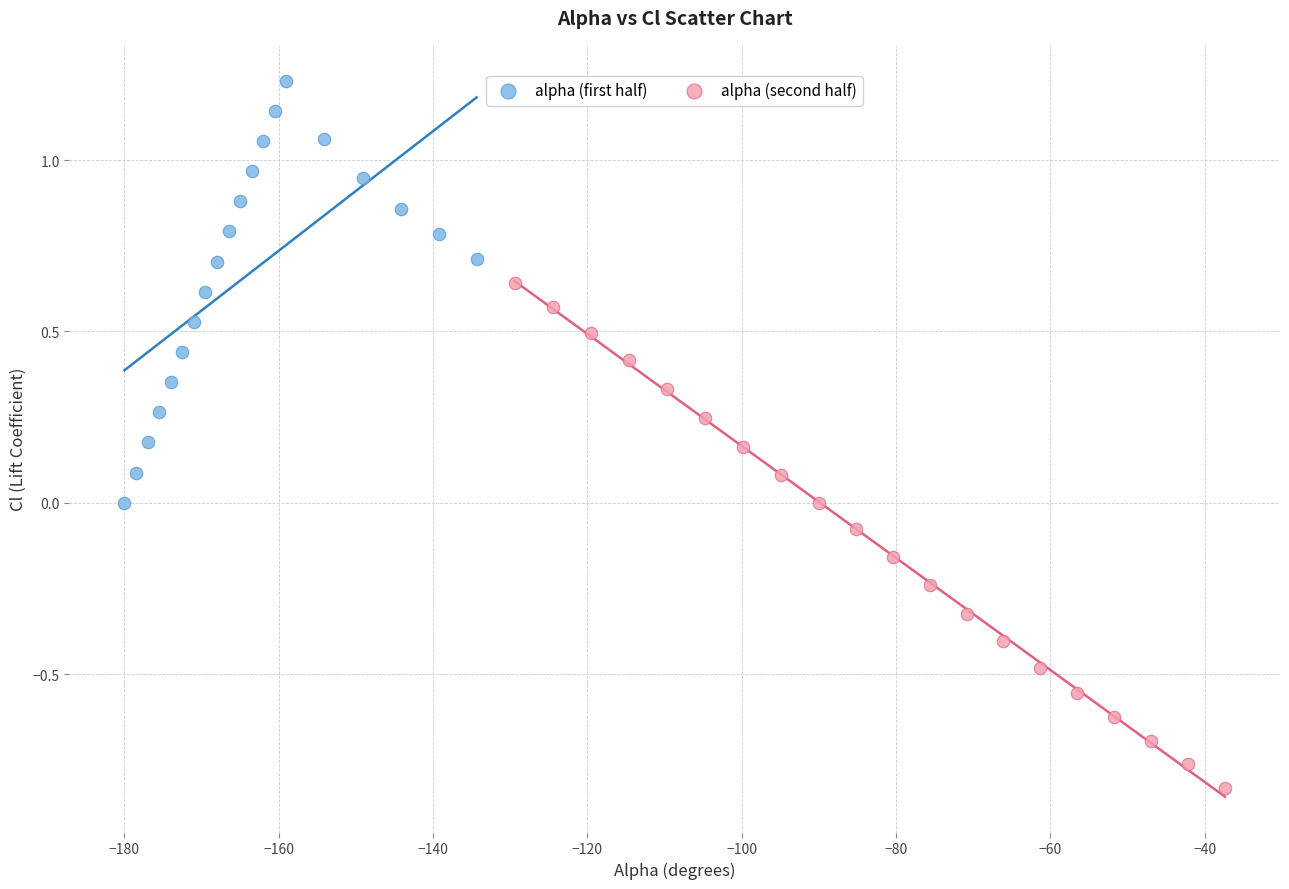

Which series reaches the minimum Y coordinate?

alpha (second half)